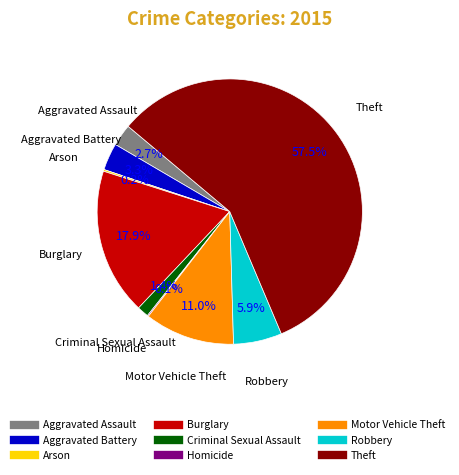

What portion of the pie excludes Aggravated Battery?

96.7%